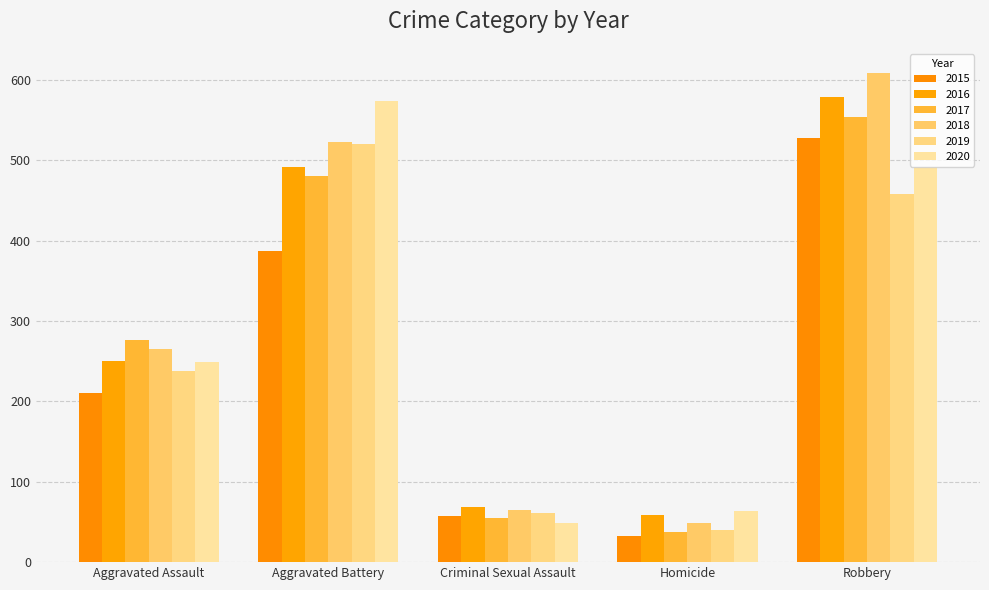

What is the sum of the 2015 values at Aggravated Assault and Aggravated Battery?

597